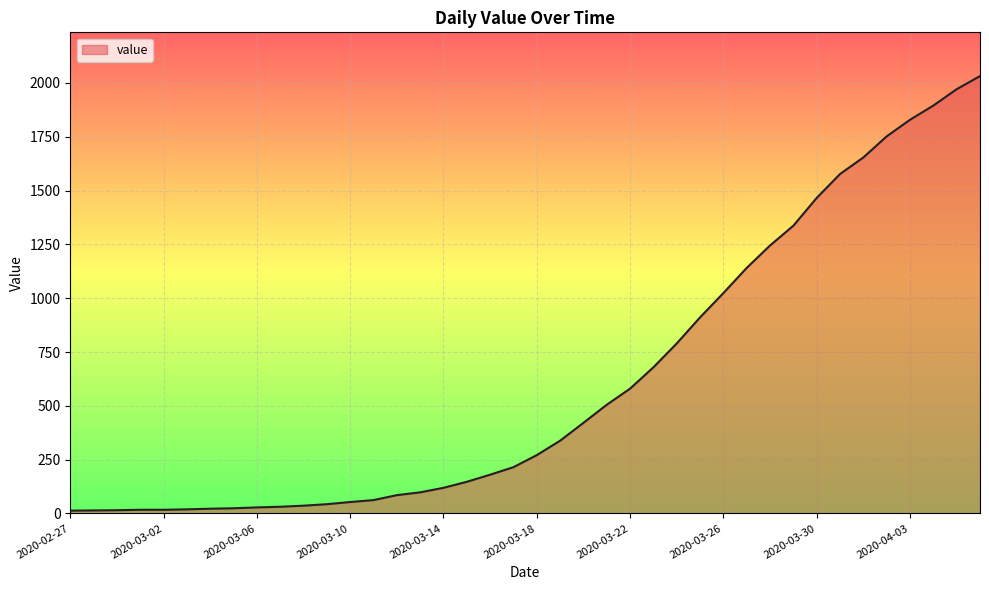

Does the chart display data point markers on the line(s)?

No